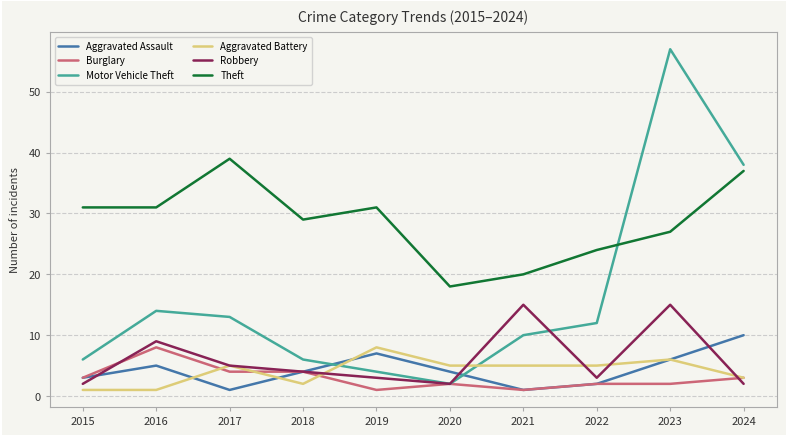

Does the chart display data point markers on the line(s)?

No